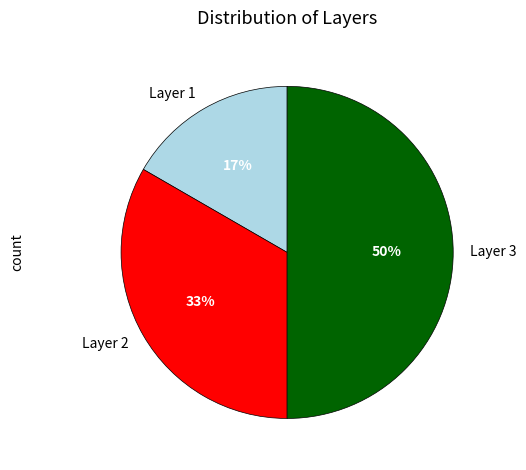

Does Layer 1 represent more than half of the total?

No